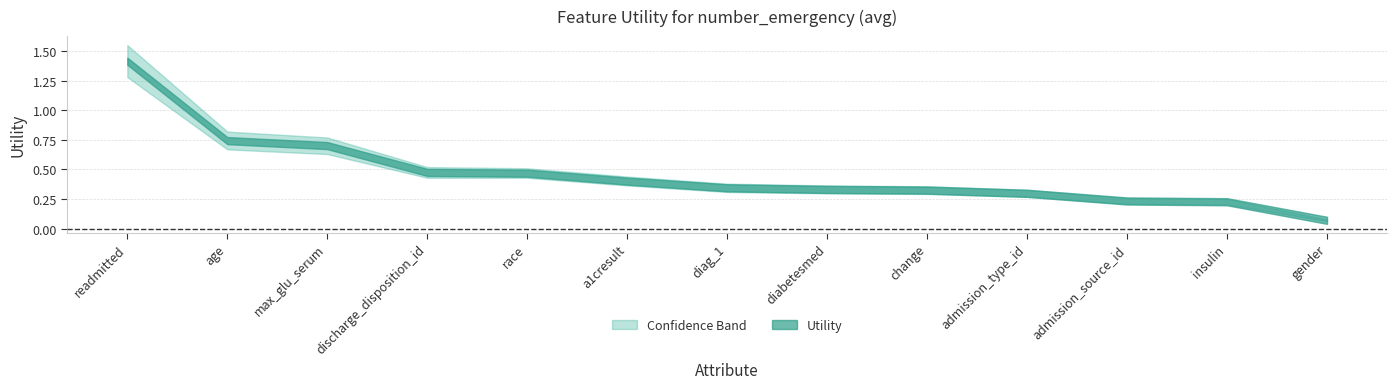

What position from the left is insulin?

12